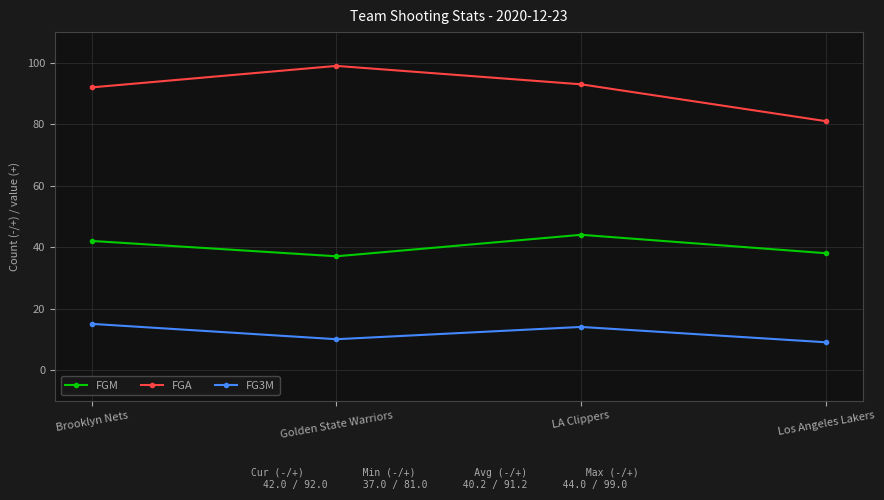

Count the FG3M values in the range 10 to 15.

3